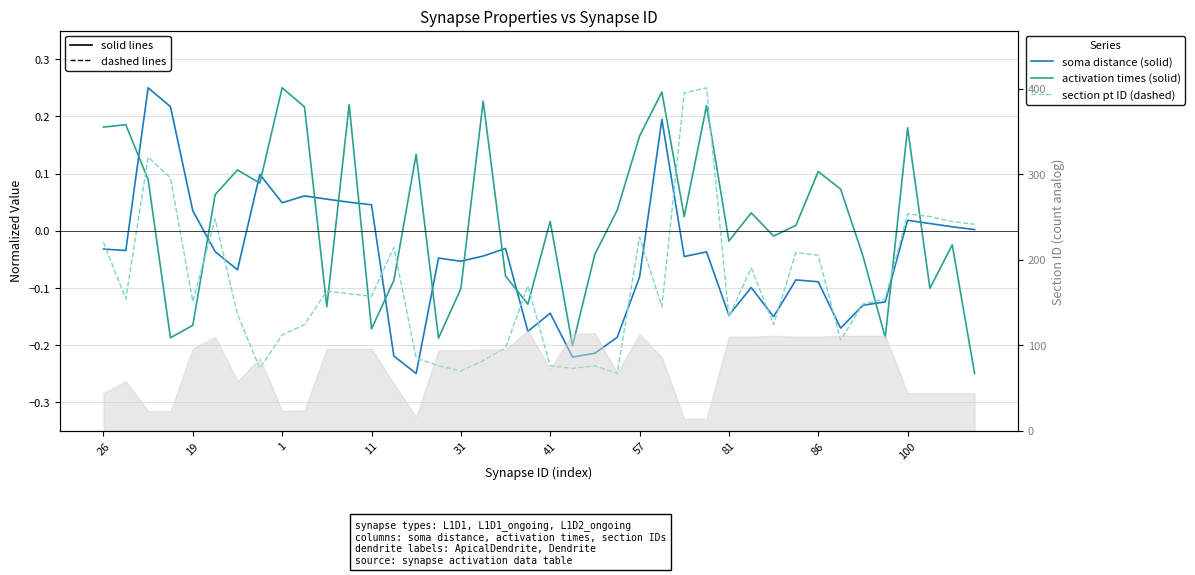

How many lines are shown in the chart?

3